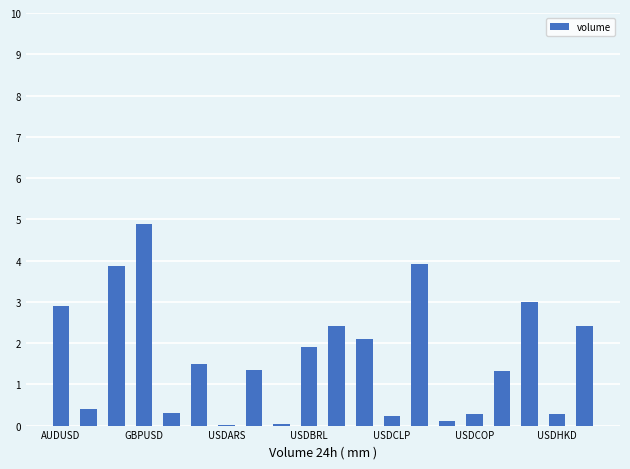

What is the greatest value displayed?

4.9